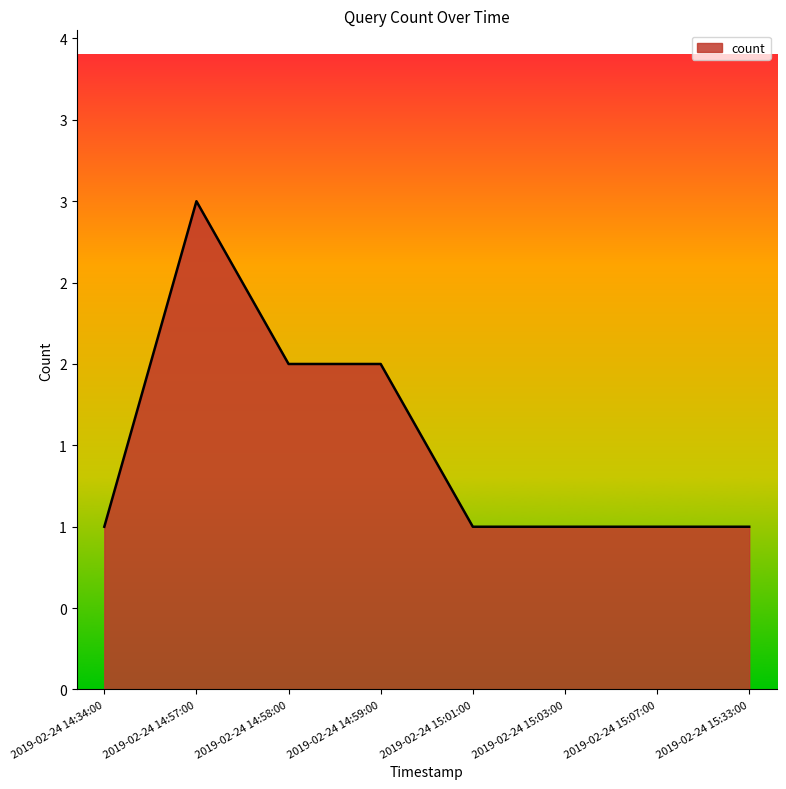

Reading right to left, transcribe all the data shown in this chart.

2019-02-24 15:33:00=1	2019-02-24 15:07:00=1	2019-02-24 15:03:00=1	2019-02-24 15:01:00=1	2019-02-24 14:59:00=2	2019-02-24 14:58:00=2	2019-02-24 14:57:00=3	2019-02-24 14:34:00=1